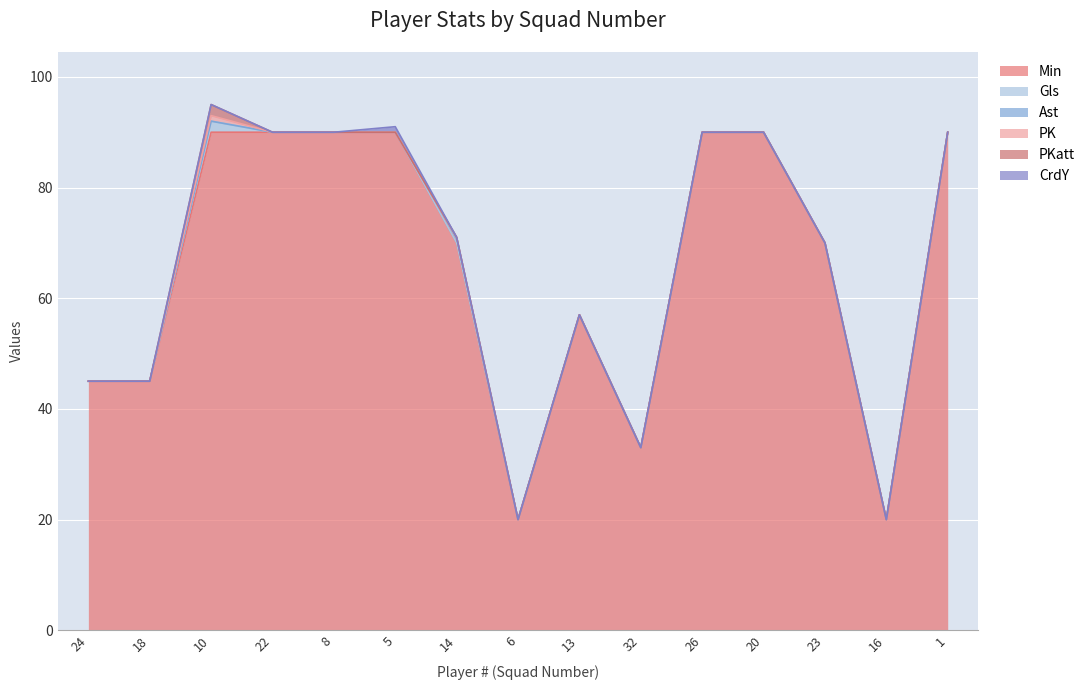

What is the label of the 2nd point from the right?

16